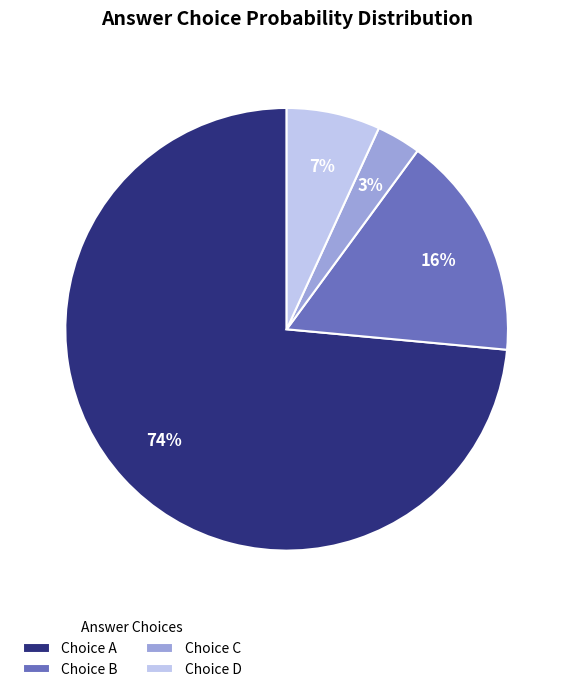

To the nearest percent, what portion does Choice A represent?

74%